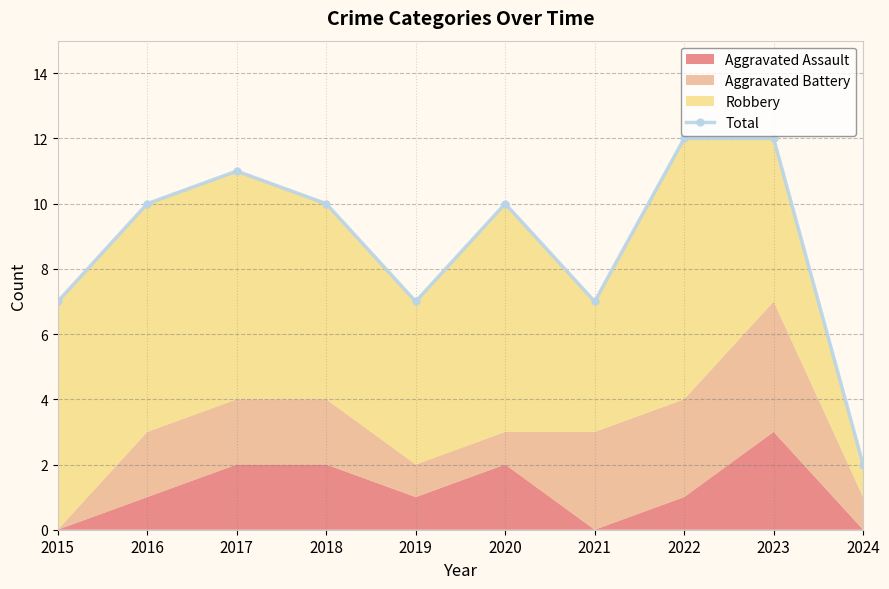

The value at 2024 is 3. True or false?

False